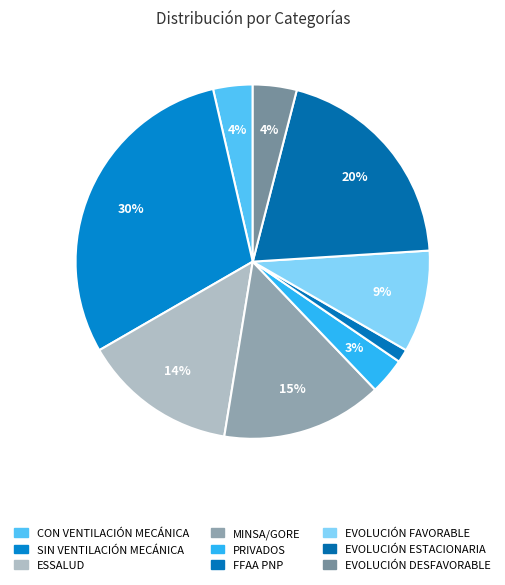

What is the total percentage of EVOLUCIÓN DESFAVORABLE and MINSA/GORE?

18.7%